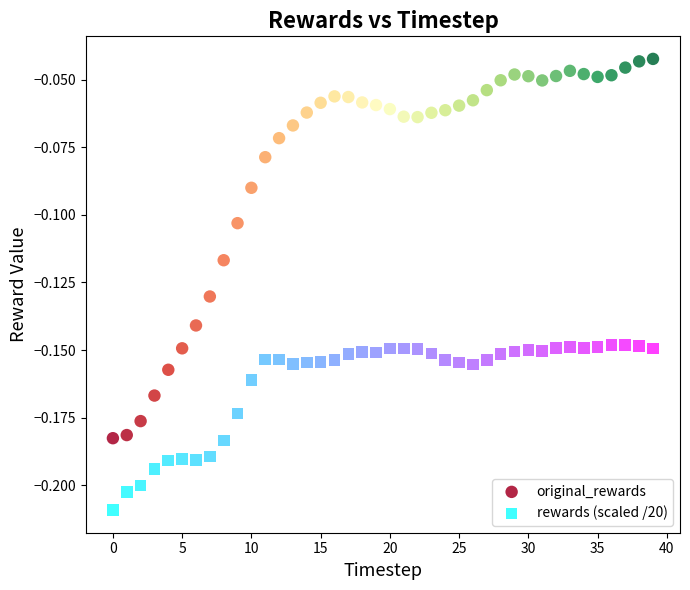

What are all the series names shown in the legend?

original_rewards, rewards (scaled /20)